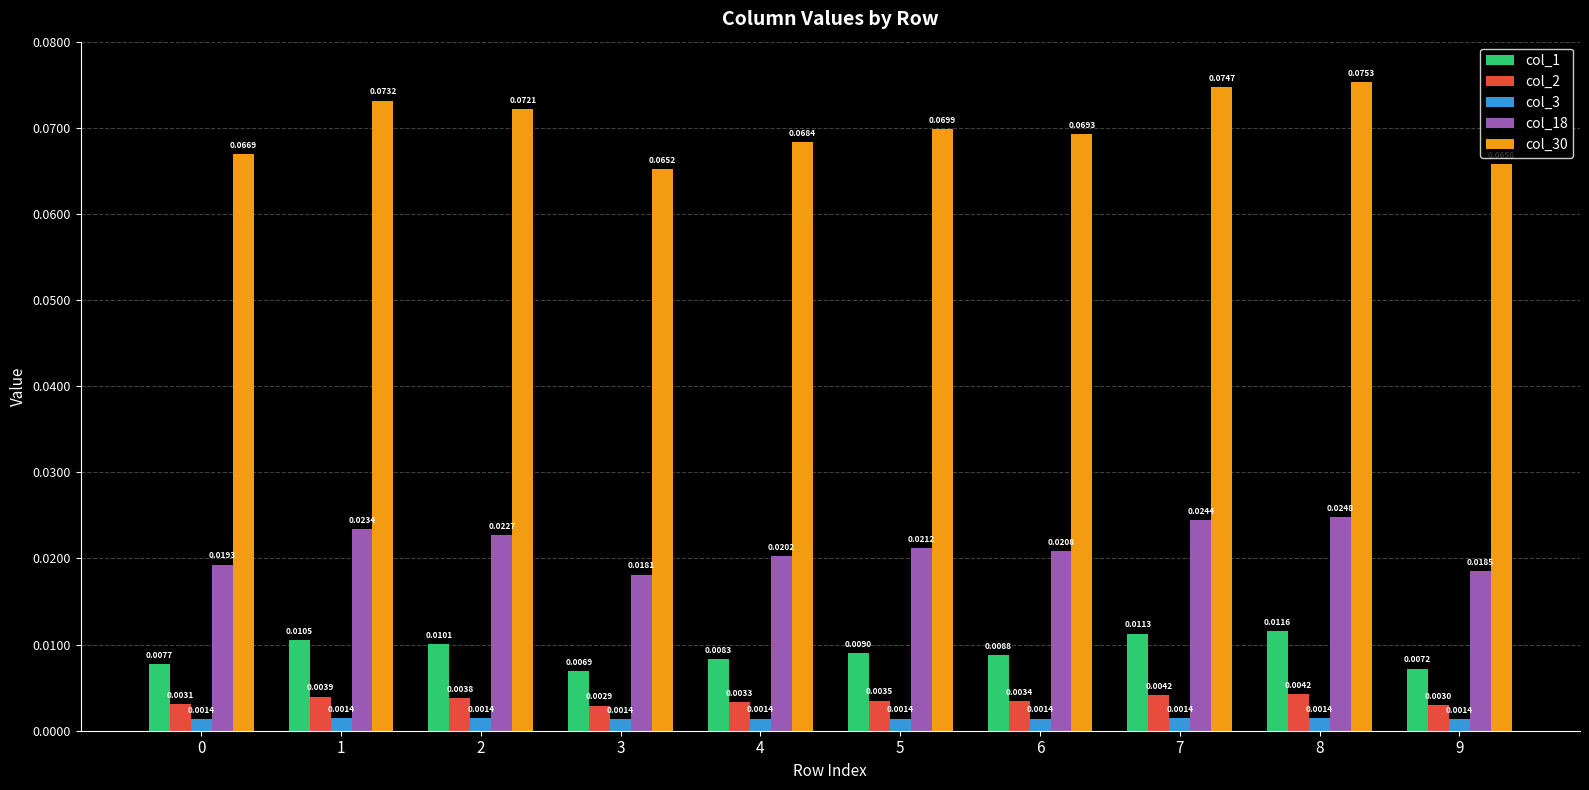

Which series has the largest total across all categories?

col_30